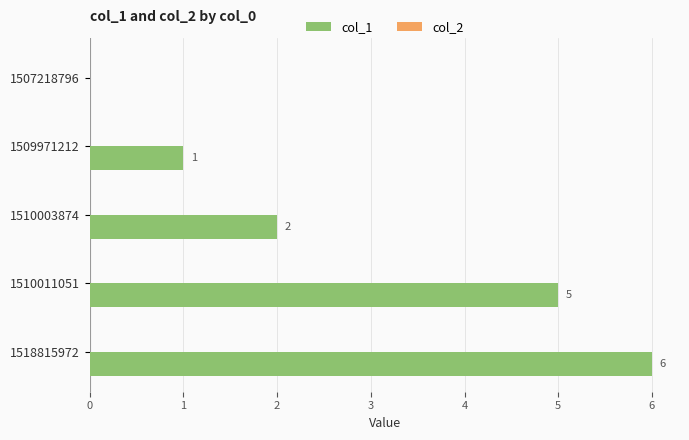

Between 1509971212 and 1510003874, which is larger?

1510003874